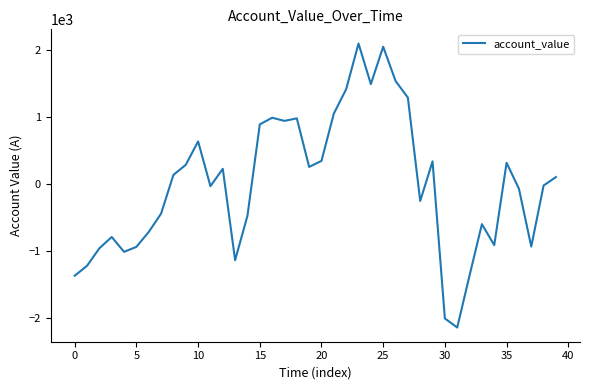

What is the difference between the second highest and minimum values?

4192.6